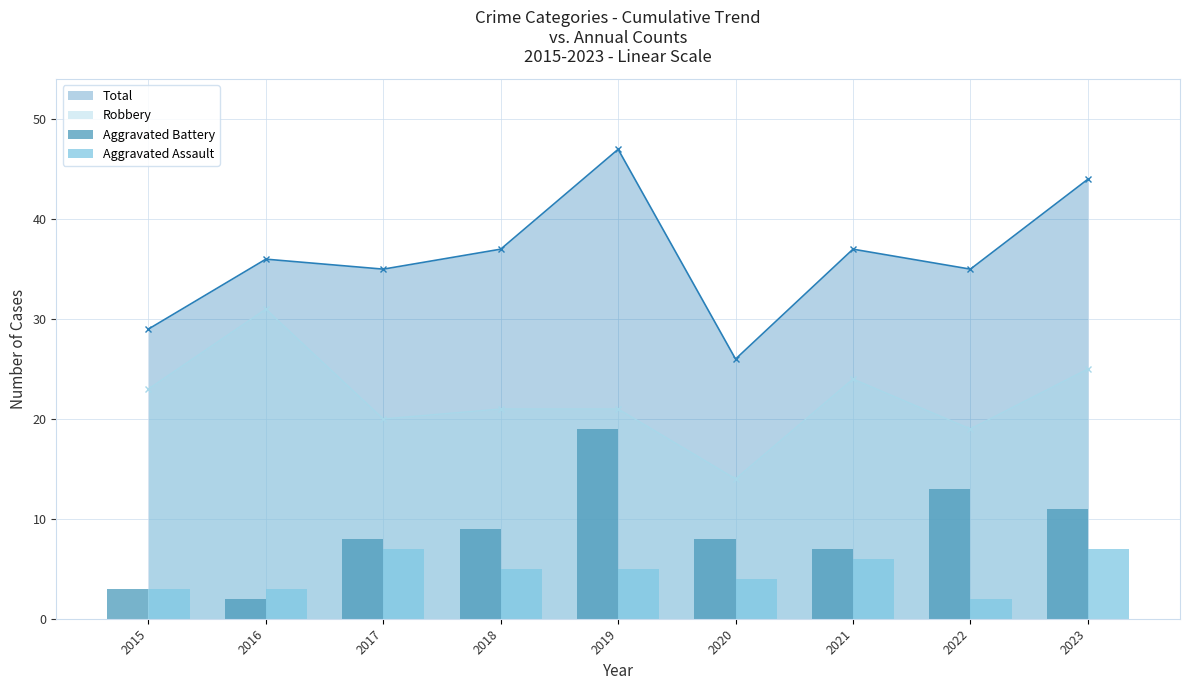

How many data points in Aggravated Battery are less than 8?

3